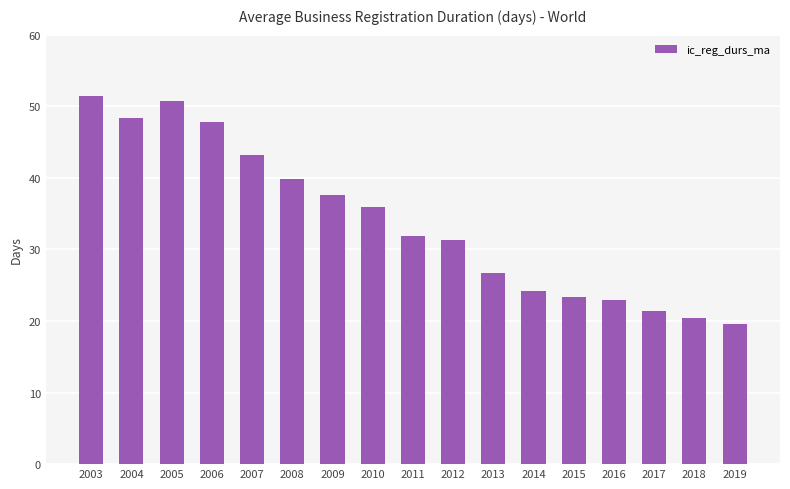

Which has a higher value, 2018 or 2016?

2016